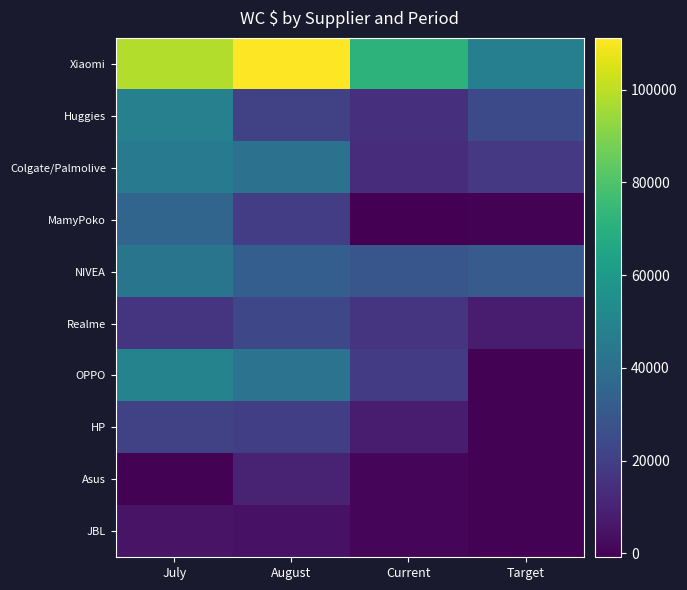

At Current, list the series in order from largest to smallest.

Xiaomi, NIVEA, OPPO, Realme, Huggies, Colgate/Palmolive, HP, JBL, Asus, MamyPoko